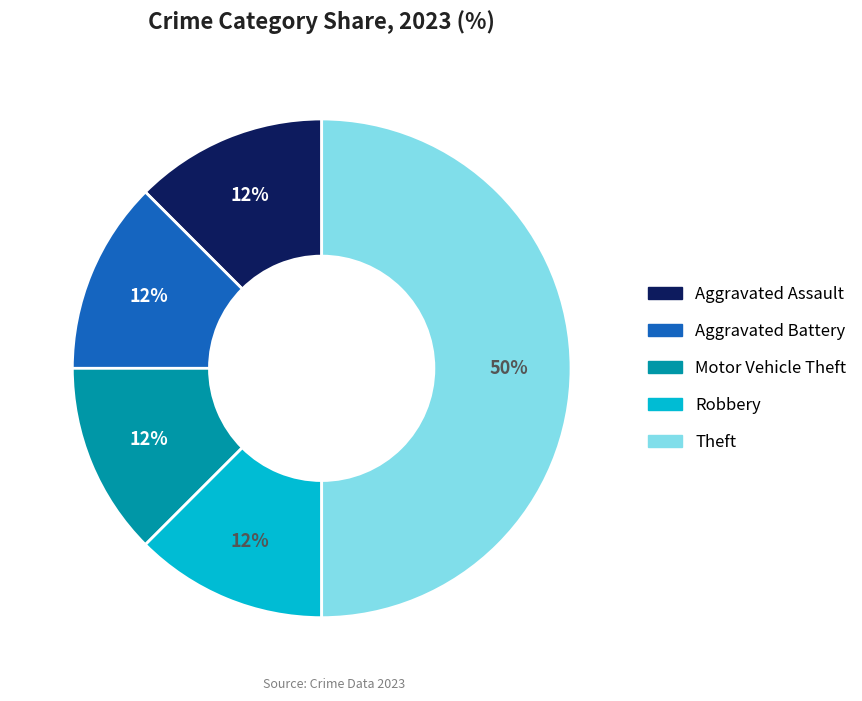

Is it true that Motor Vehicle Theft is 12% of the pie?

True